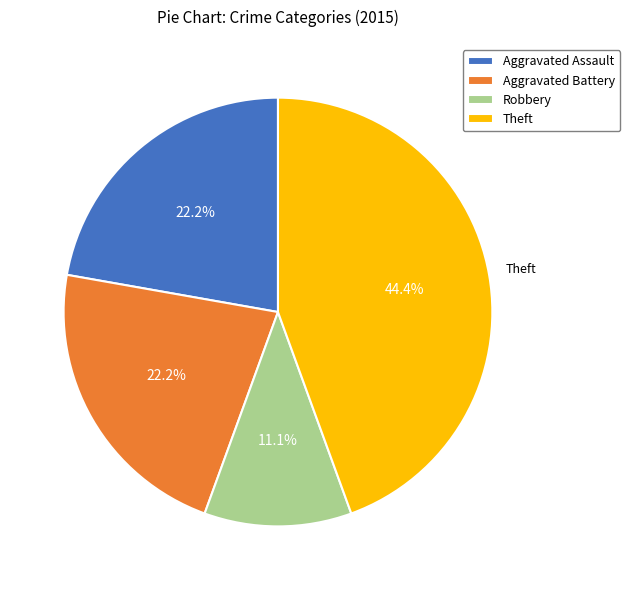

The Robbery slice represents 22% of the pie. True or false?

False